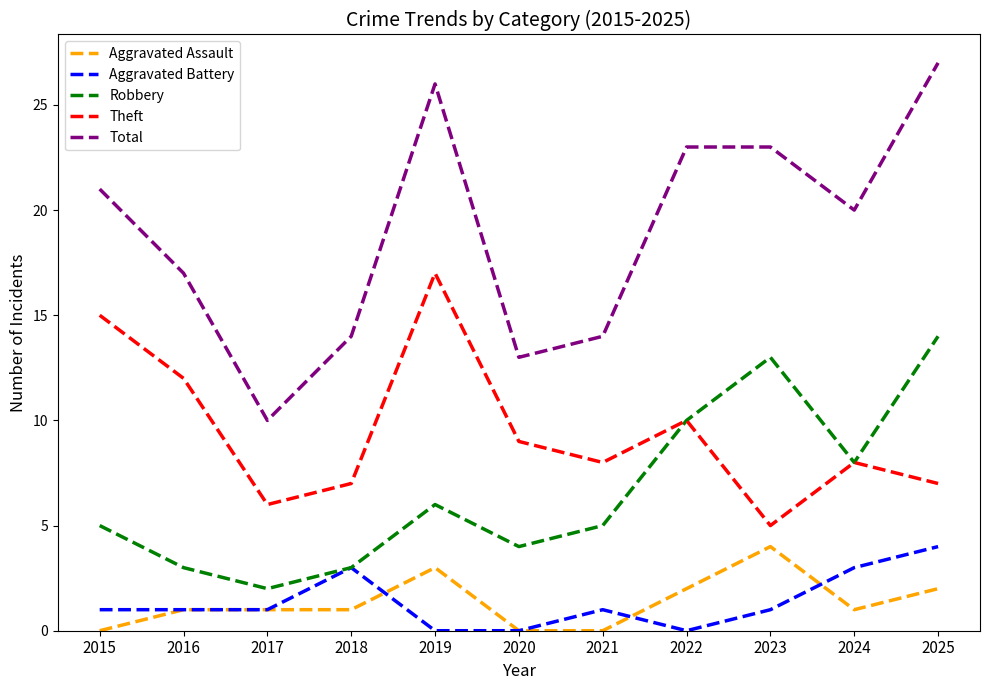

Reading left to right, extract all data points from this chart.

Aggravated Assault: 0	1	1	1	3	0	0	2	4	1	2
Aggravated Battery: 1	1	1	3	0	0	1	0	1	3	4
Robbery: 5	3	2	3	6	4	5	10	13	8	14
Theft: 15	12	6	7	17	9	8	10	5	8	7
Total: 21	17	10	14	26	13	14	23	23	20	27